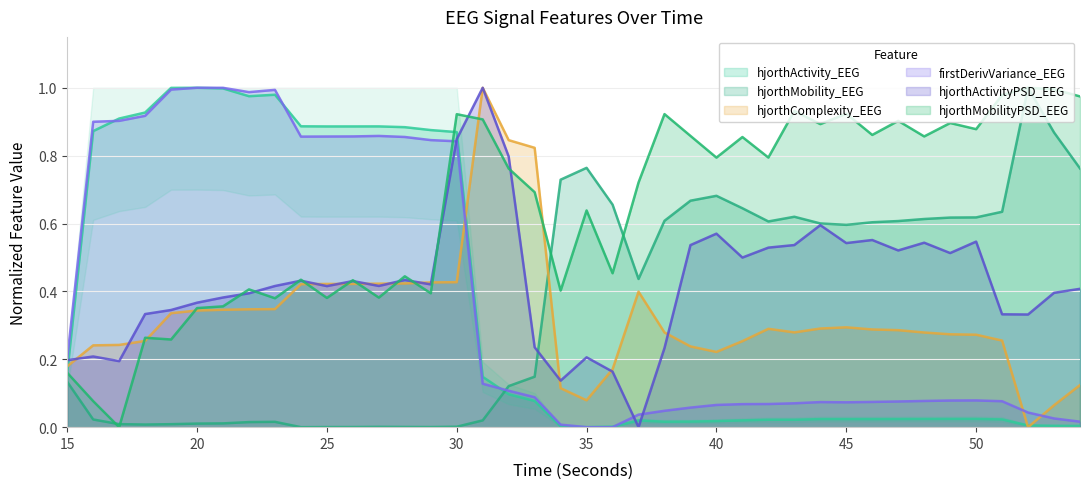

Reading left to right, list all the values displayed in this chart.

hjorthActivity_EEG: 15=0.2	16=0.9	17=0.9	18=0.9	19=1.0	20=1.0	21=1.0	22=1.0	23=1.0	24=0.9	25=0.9	26=0.9	27=0.9	28=0.9	29=0.9	30=0.9	31=0.1	32=0.1	33=0.1	34=0.0	35=0.0	36=0.0	37=0.0	38=0.0	39=0.0	40=0.0	41=0.0	42=0.0	43=0.0	44=0.0	45=0.0	46=0.0	47=0.0	48=0.0	49=0.0	50=0.0	51=0.0	52=0.0	53=0.0	54=0.0
hjorthMobility_EEG: 15=0.1	16=0.0	17=0.0	18=0.0	19=0.0	20=0.0	21=0.0	22=0.0	23=0.0	24=0.0	25=0.0	26=0.0	27=0.0	28=0.0	29=0.0	30=0.0	31=0.0	32=0.1	33=0.1	34=0.7	35=0.8	36=0.7	37=0.4	38=0.6	39=0.7	40=0.7	41=0.6	42=0.6	43=0.6	44=0.6	45=0.6	46=0.6	47=0.6	48=0.6	49=0.6	50=0.6	51=0.6	52=1.0	53=0.9	54=0.8
hjorthComplexity_EEG: 15=0.2	16=0.2	17=0.2	18=0.3	19=0.3	20=0.3	21=0.3	22=0.3	23=0.3	24=0.4	25=0.4	26=0.4	27=0.4	28=0.4	29=0.4	30=0.4	31=1.0	32=0.8	33=0.8	34=0.1	35=0.1	36=0.2	37=0.4	38=0.3	39=0.2	40=0.2	41=0.3	42=0.3	43=0.3	44=0.3	45=0.3	46=0.3	47=0.3	48=0.3	49=0.3	50=0.3	51=0.3	52=0.0	53=0.1	54=0.1
firstDerivVariance_EEG: 15=0.2	16=0.9	17=0.9	18=0.9	19=1.0	20=1.0	21=1.0	22=1.0	23=1.0	24=0.9	25=0.9	26=0.9	27=0.9	28=0.9	29=0.8	30=0.8	31=0.1	32=0.1	33=0.1	34=0.0	35=0.0	36=0.0	37=0.0	38=0.0	39=0.1	40=0.1	41=0.1	42=0.1	43=0.1	44=0.1	45=0.1	46=0.1	47=0.1	48=0.1	49=0.1	50=0.1	51=0.1	52=0.0	53=0.0	54=0.0
hjorthActivityPSD_EEG: 15=0.2	16=0.2	17=0.2	18=0.3	19=0.3	20=0.4	21=0.4	22=0.4	23=0.4	24=0.4	25=0.4	26=0.4	27=0.4	28=0.4	29=0.4	30=0.8	31=1.0	32=0.8	33=0.2	34=0.1	35=0.2	36=0.2	37=0.0	38=0.2	39=0.5	40=0.6	41=0.5	42=0.5	43=0.5	44=0.6	45=0.5	46=0.6	47=0.5	48=0.5	49=0.5	50=0.5	51=0.3	52=0.3	53=0.4	54=0.4
hjorthMobilityPSD_EEG: 15=0.2	16=0.1	17=0.0	18=0.3	19=0.3	20=0.4	21=0.4	22=0.4	23=0.4	24=0.4	25=0.4	26=0.4	27=0.4	28=0.4	29=0.4	30=0.9	31=0.9	32=0.8	33=0.7	34=0.4	35=0.6	36=0.5	37=0.7	38=0.9	39=0.9	40=0.8	41=0.9	42=0.8	43=0.9	44=0.9	45=0.9	46=0.9	47=0.9	48=0.9	49=0.9	50=0.9	51=1.0	52=1.0	53=1.0	54=1.0